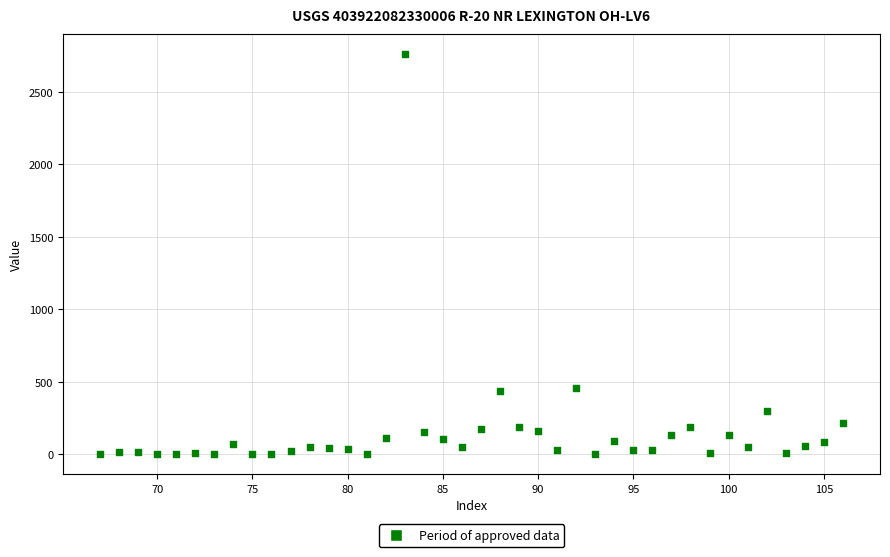

What is the range of Y values (max minus min)?

2761